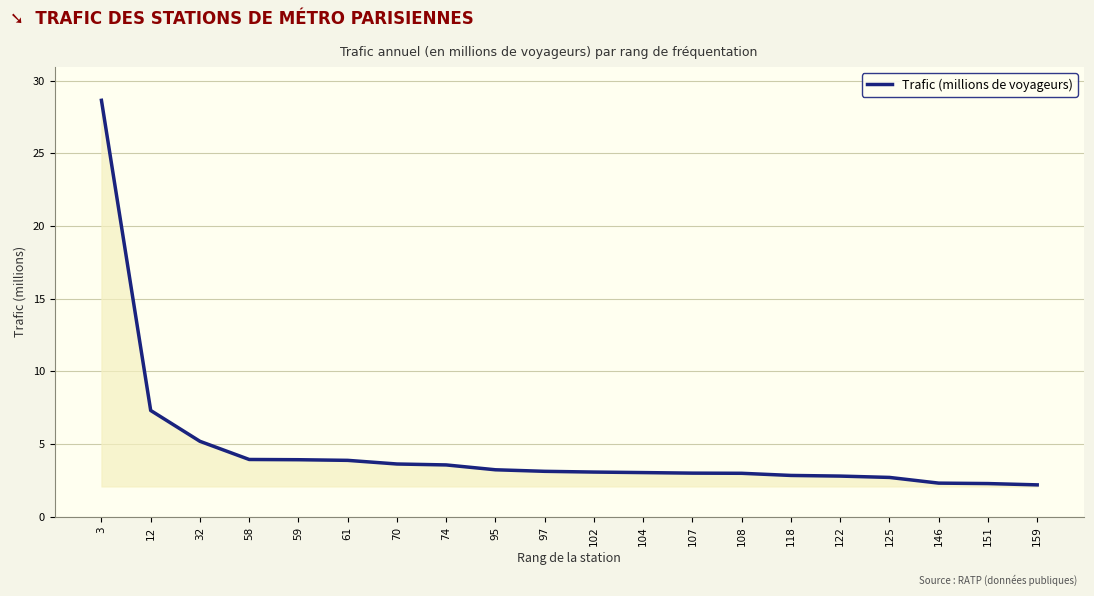

Between 146 and 61, which is larger?

61